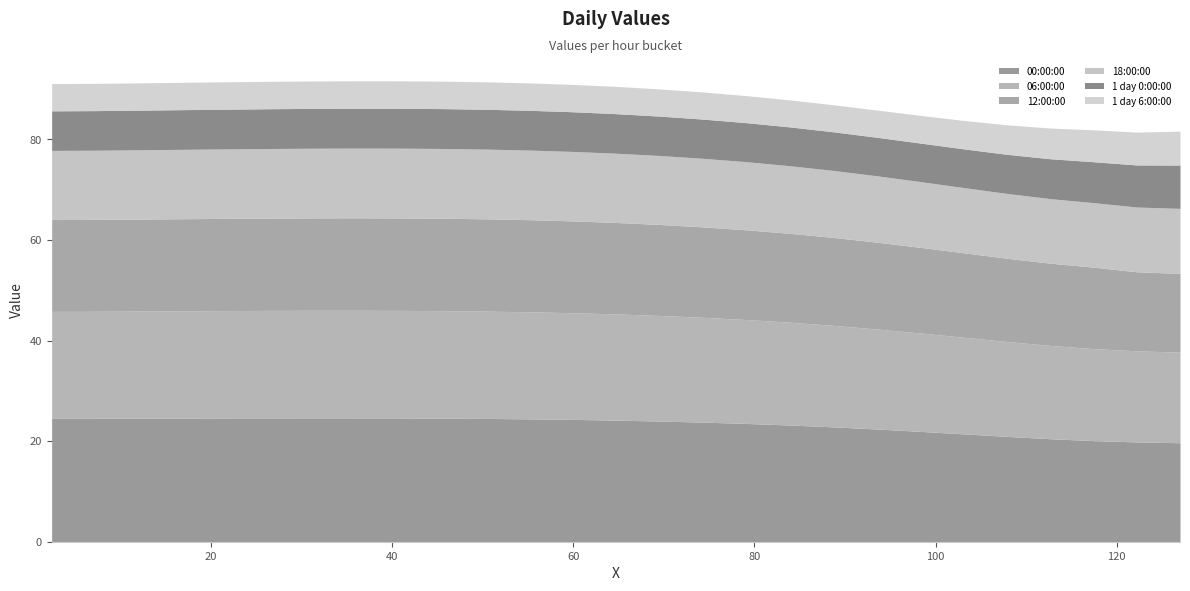

What is the total value across all series at 93.448334?

85.9